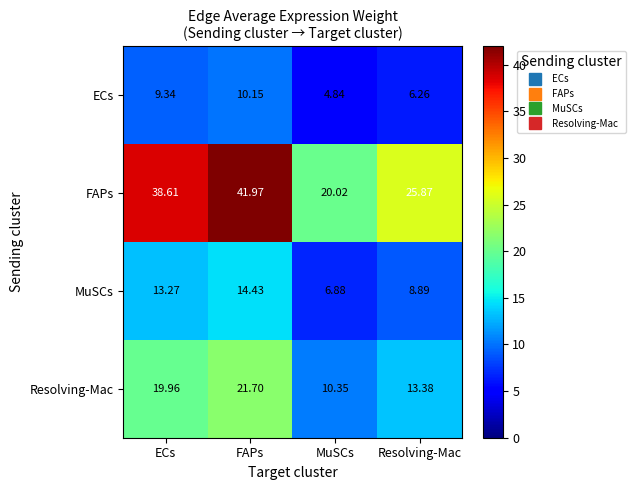

Between ECs and Resolving-Mac, which series saw the biggest shift?

FAPs